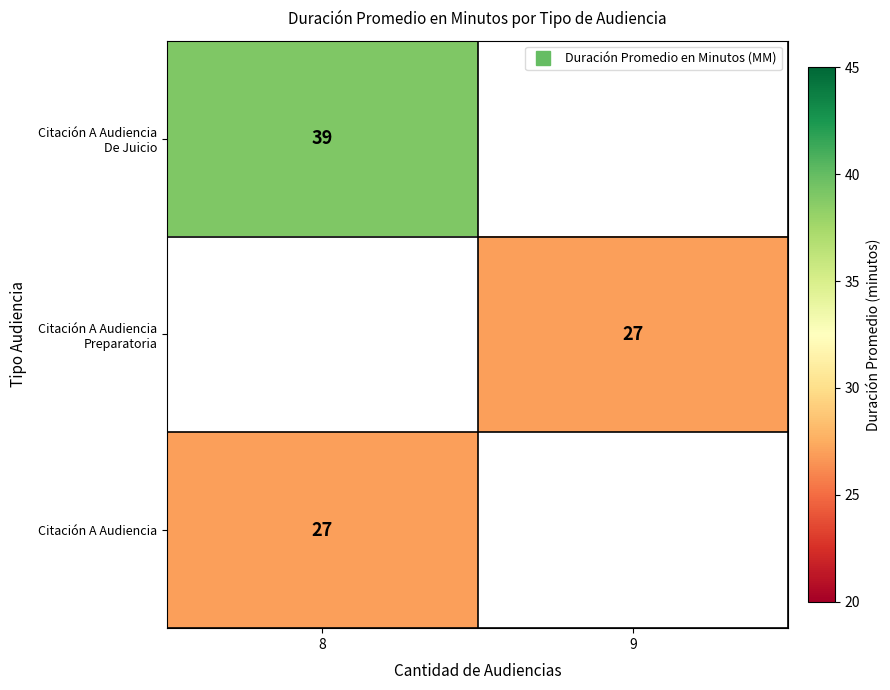

Is it true that Citación A Audiencia De Juicio equals 39.0 at 8?

True